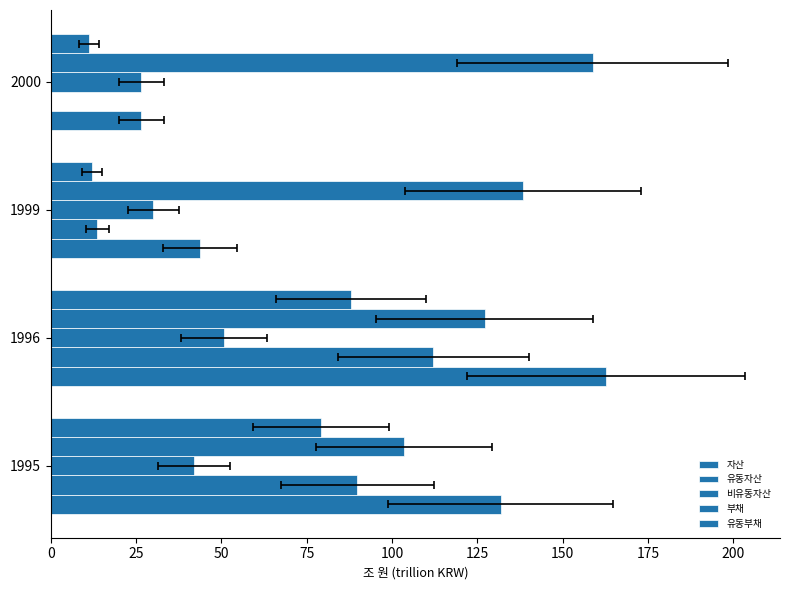

Is the value of 유동부채 at 1999 greater than the value of 비유동자산 at 2000?

No